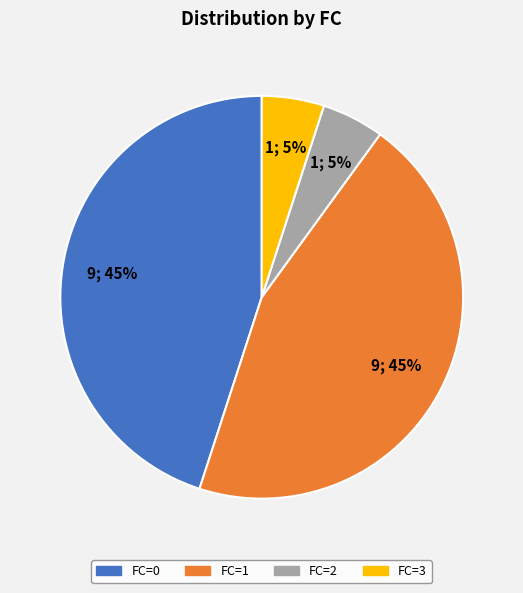

To the nearest percent, what is the average slice percentage?

25%